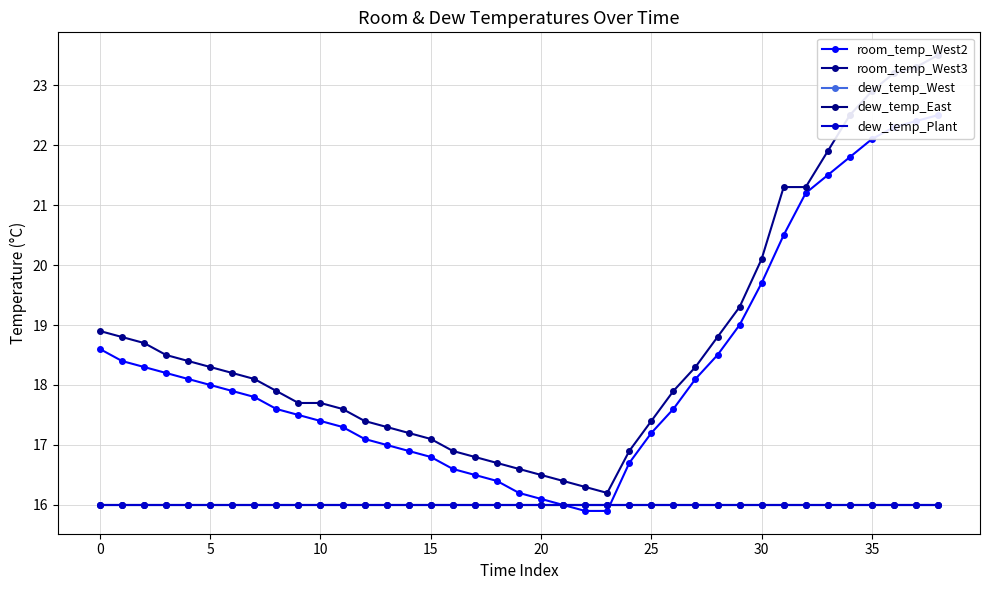

True or false: room_temp_West2 has a value of 16.8 at 15.

True